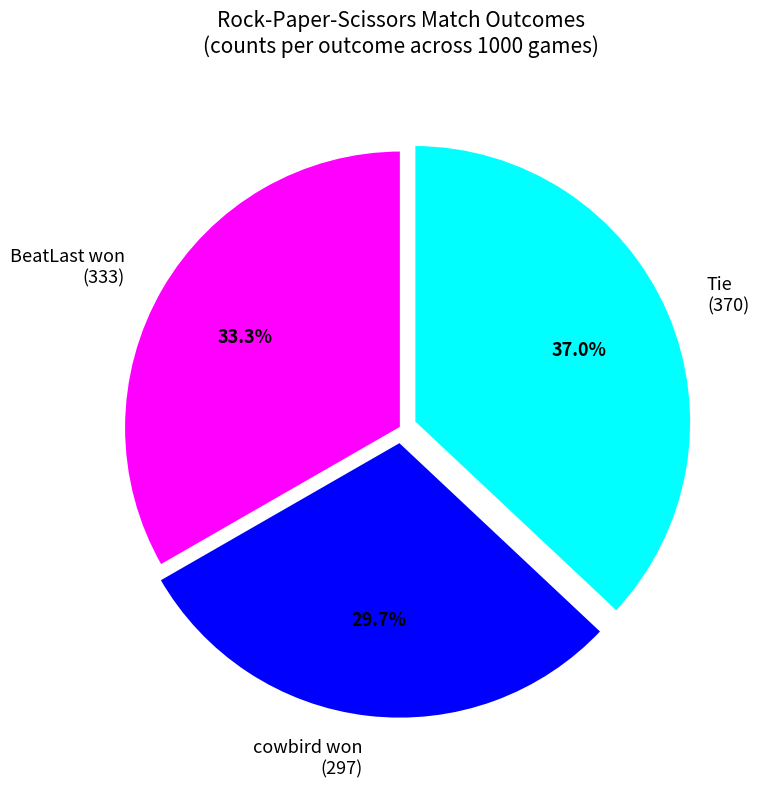

Is it true that Tie is 37% of the pie?

True